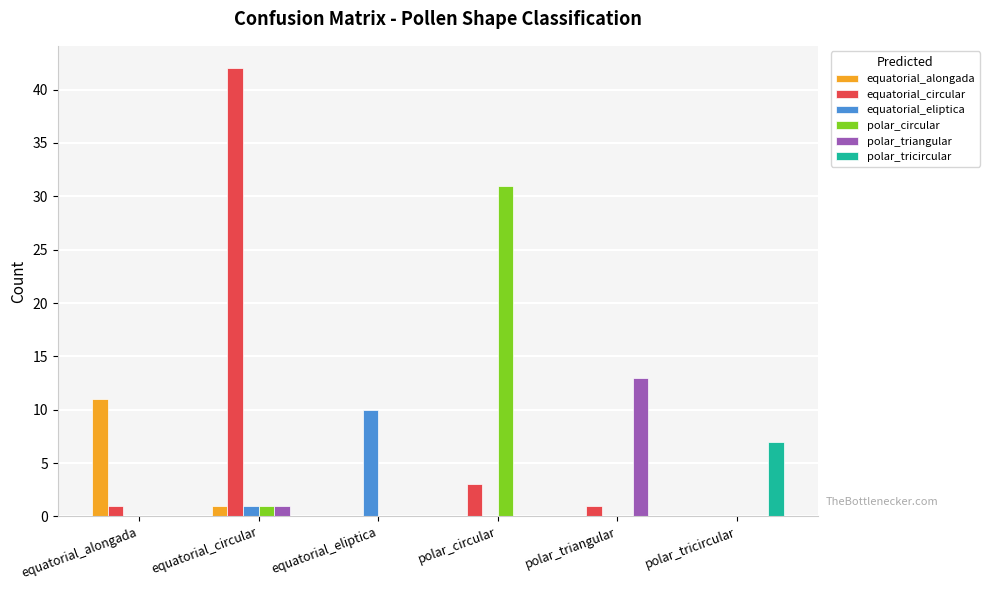

Between equatorial_alongada and polar_circular, which series saw the biggest shift?

polar_circular